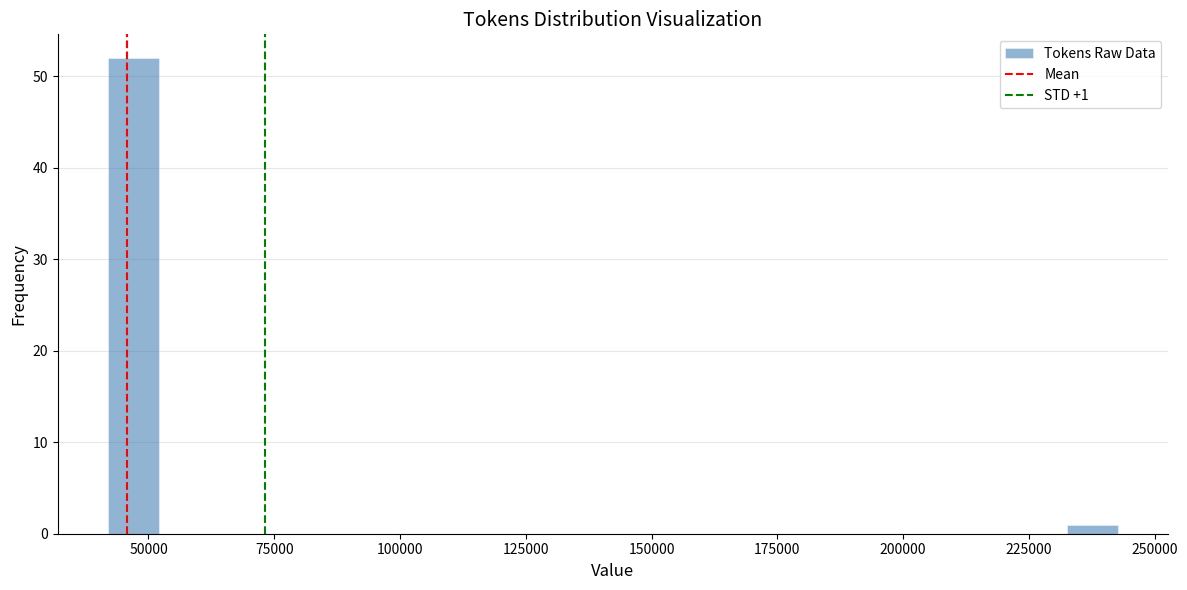

Read against the x-axis, roughly where is the centre of the tallest bar?

45000